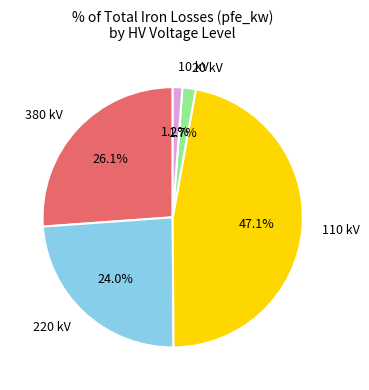

To the nearest percent, what is the combined percentage of 110 and 220?

71%